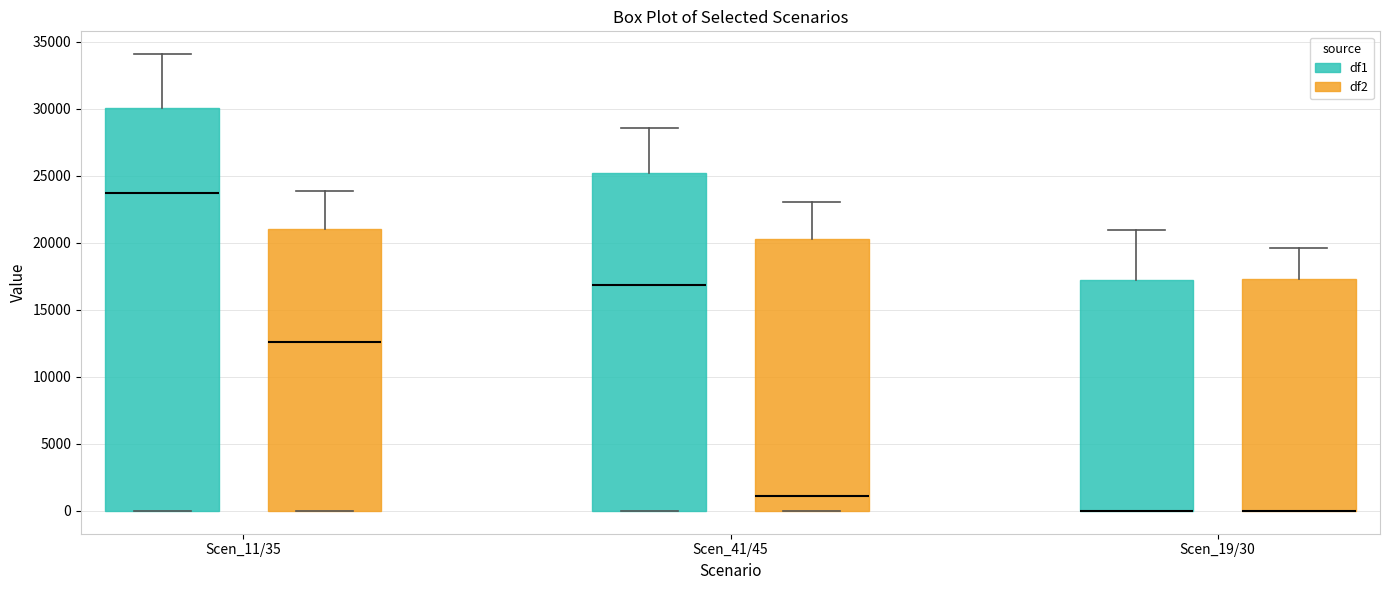

Where does the upper whisker of the box for Scen_19/30 (df1) end on the y-axis? The values are not printed on the chart, so give them approximately, as read against the axis.

21000